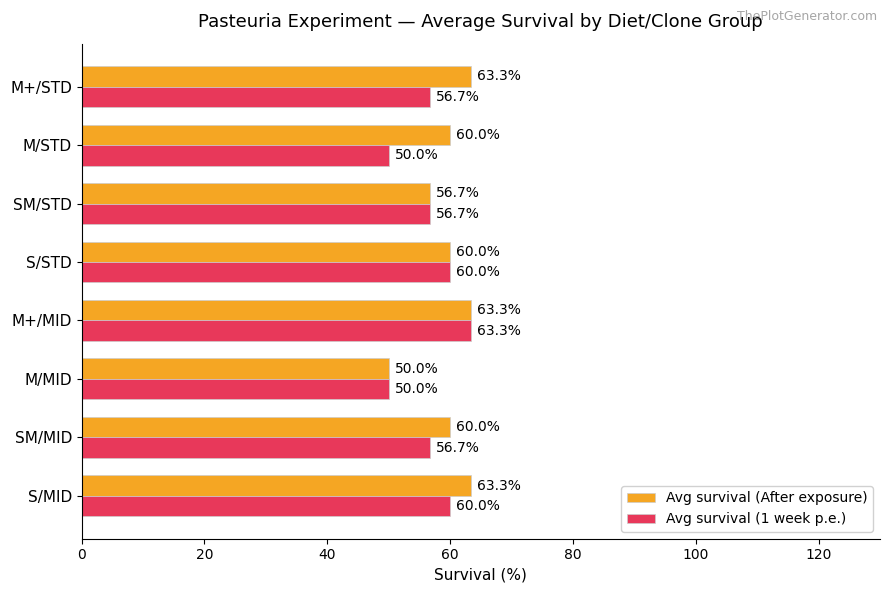

Which series has the largest total across all categories?

Avg survival (After exposure)